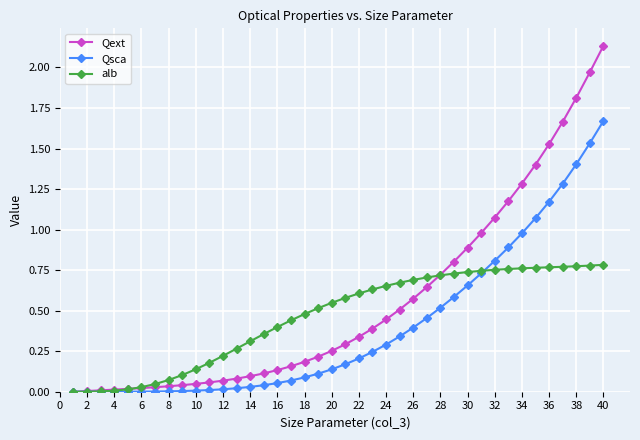

Rank the series by their maximum value, from lowest to highest.

alb, Qsca, Qext